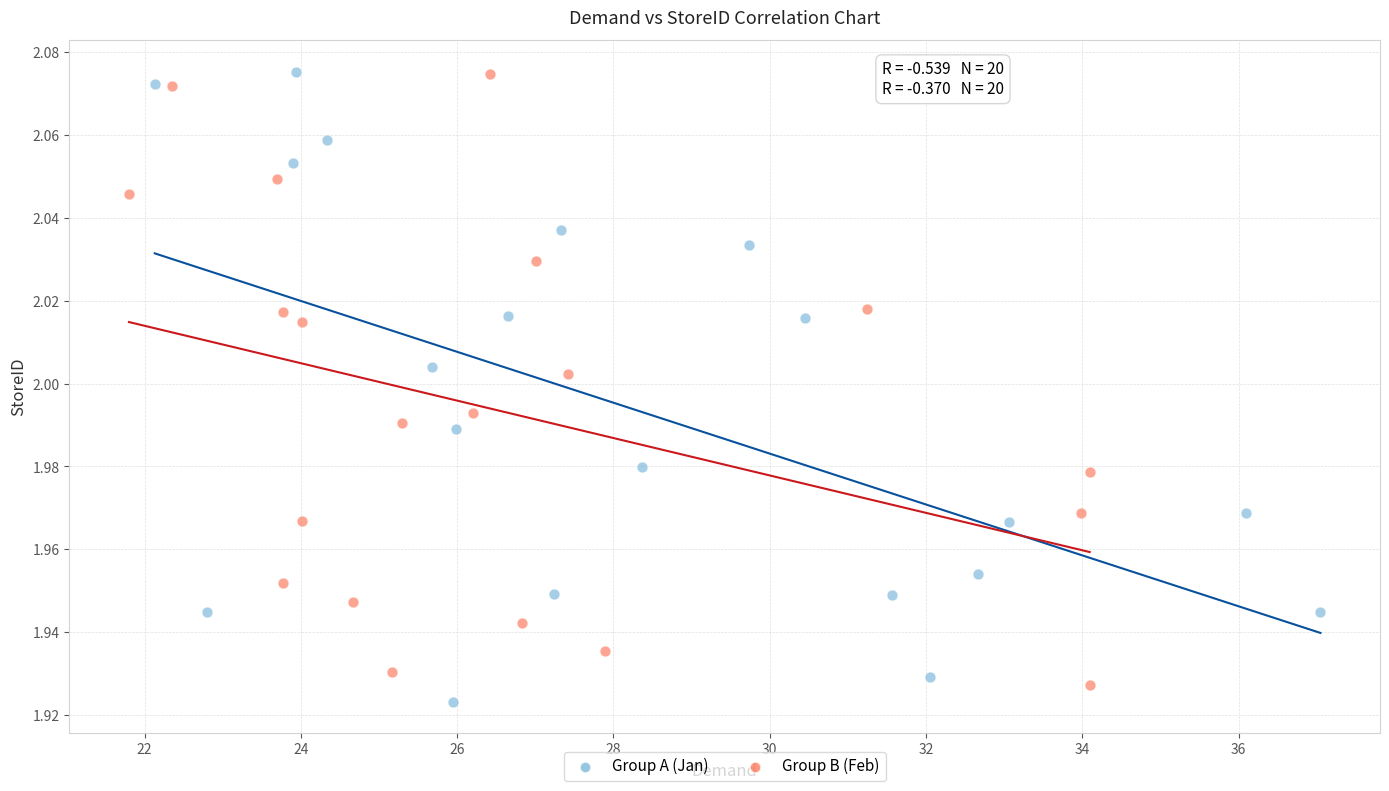

Which series has the widest spread of Y values?

Group A (Jan)